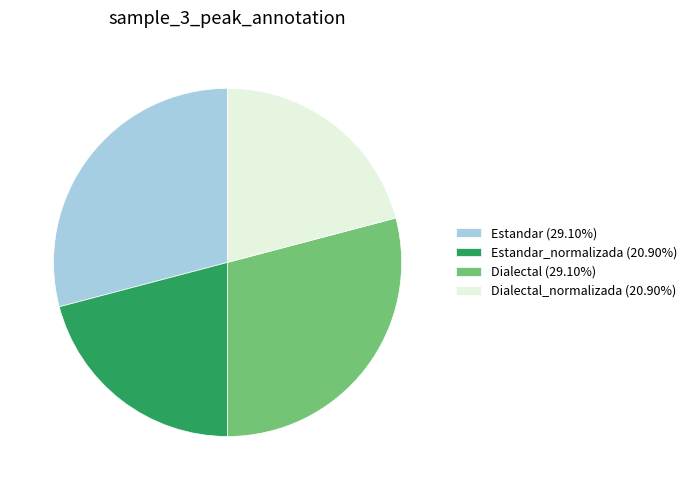

Approximately how many times larger is the value at Dialectal (29.10%) compared to Estandar_normalizada (20.90%)?

1.4